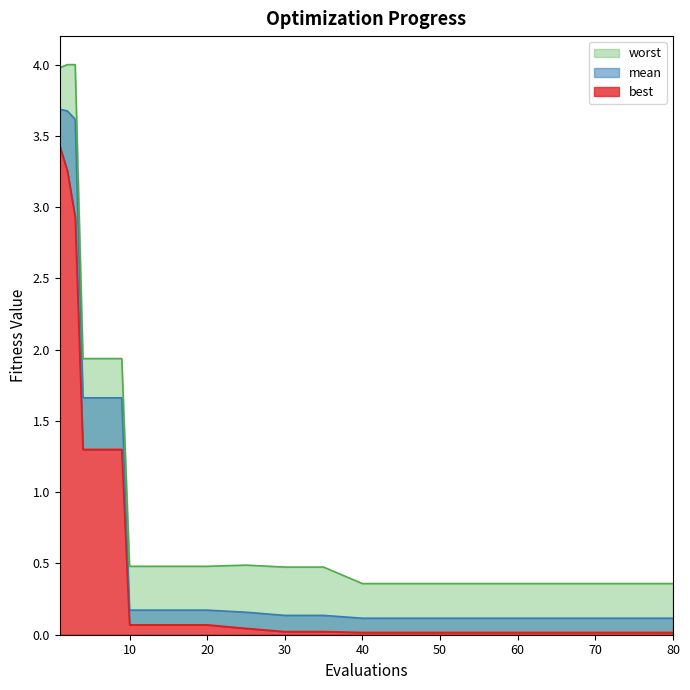

Which has a higher value, 9 or 20?

9